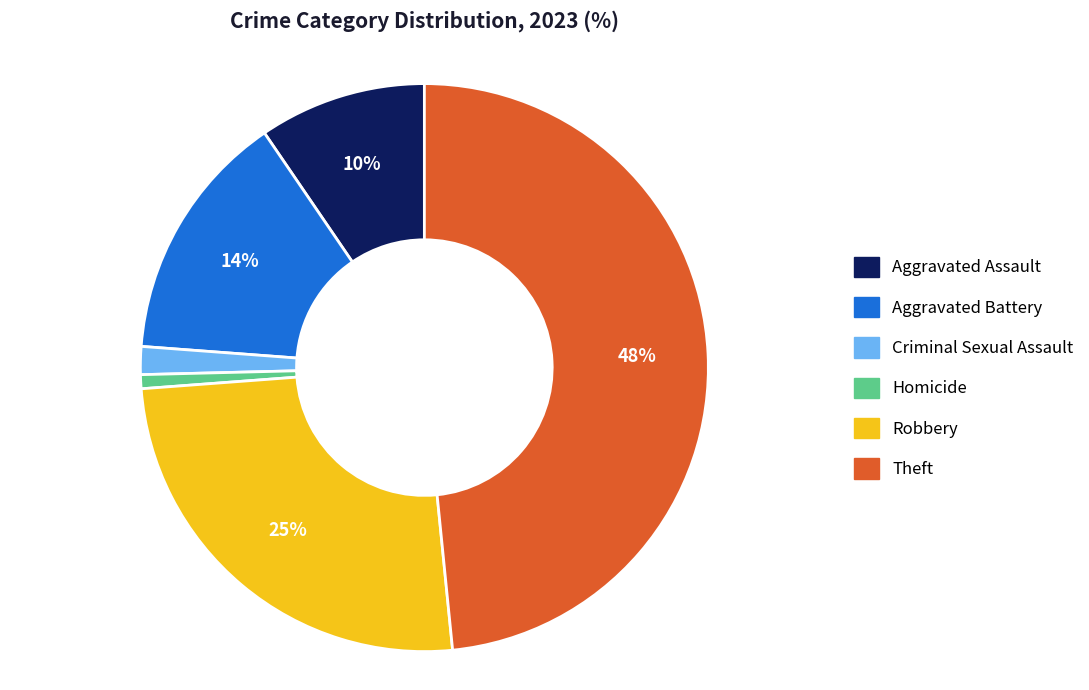

Is it true that Robbery is 25% of the pie?

True